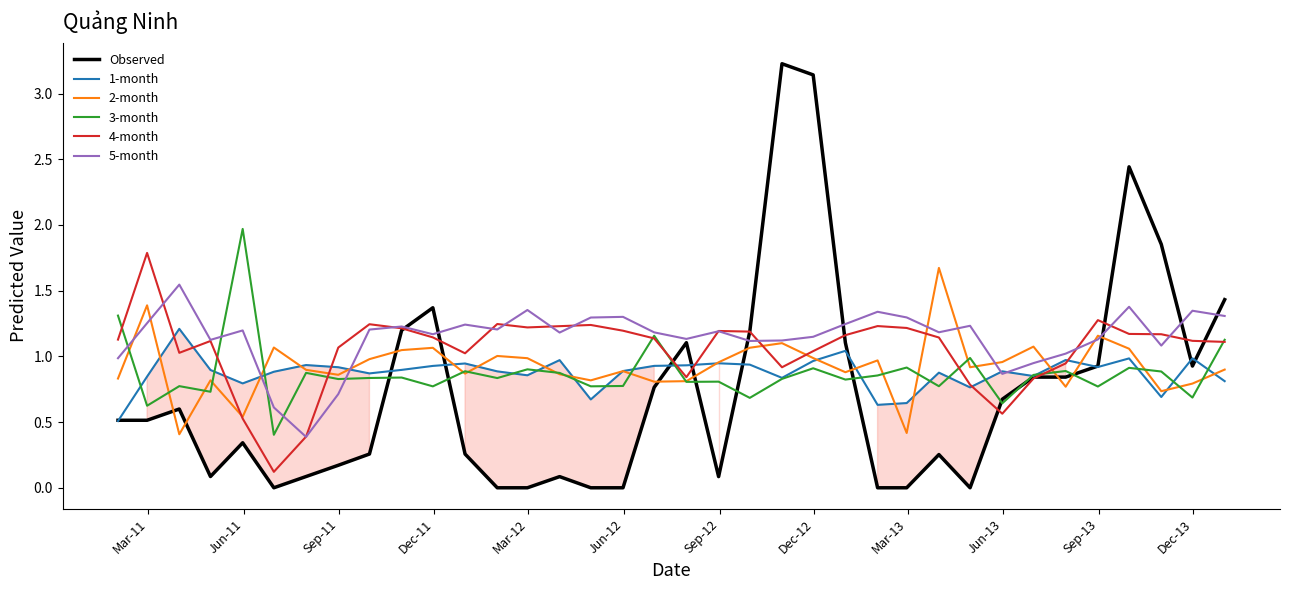

Does the chart have visible grid lines?

No